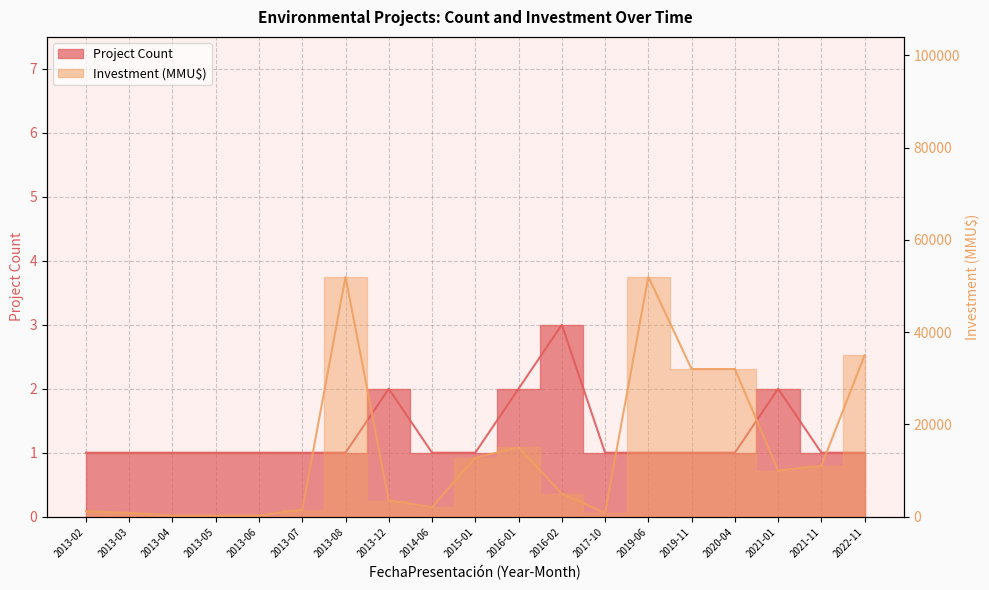

How many interior local valleys does the Investment (MMU$) series have?

3